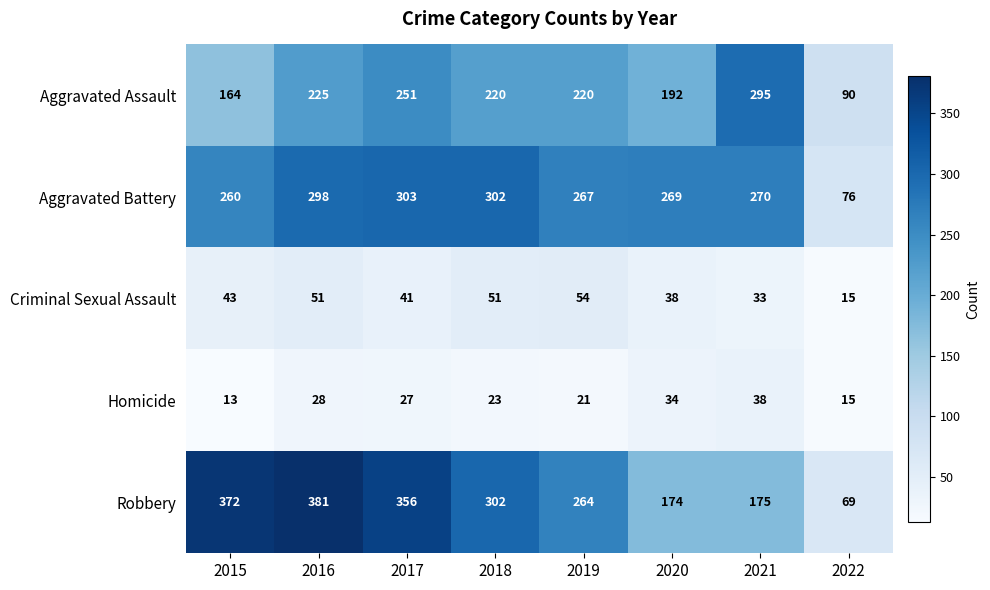

Rank the series at 2017 from highest to lowest value.

Robbery, Aggravated Battery, Aggravated Assault, Criminal Sexual Assault, Homicide